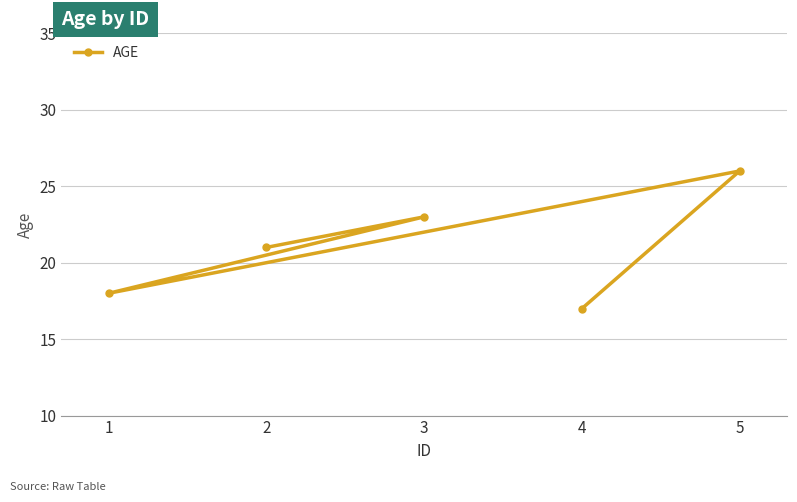

What position from the right is 3?

4